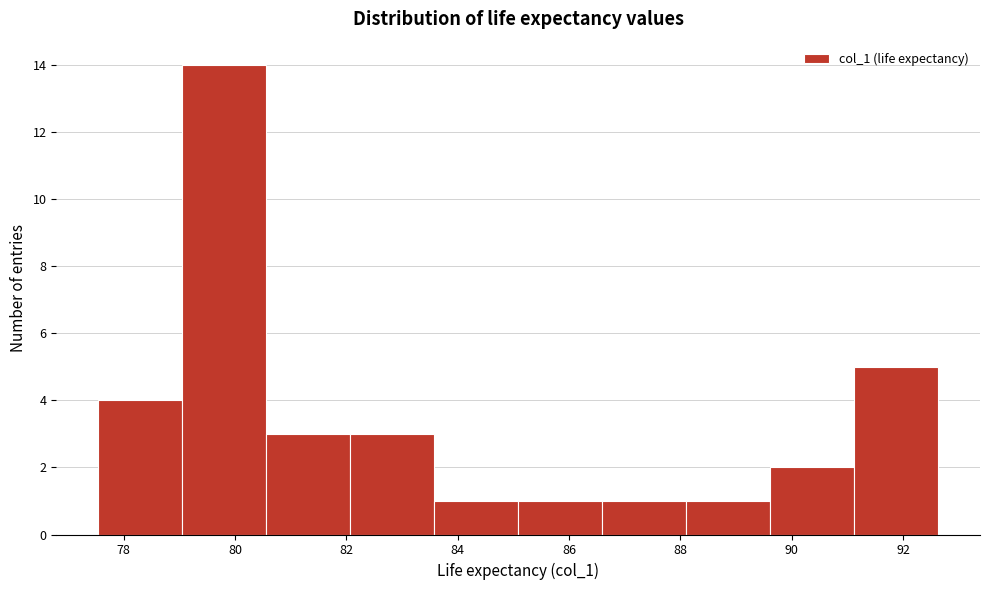

How tall is the bar that spans 82.0 to 83.6 on the x-axis? Neither the bar edges nor the heights are printed on the chart, so give them approximately, as read against the axes.

3